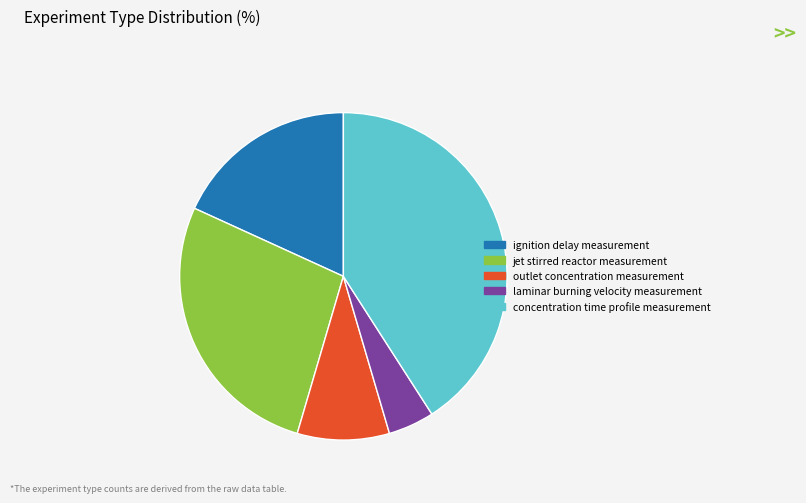

Is there a majority slice in this chart?

No